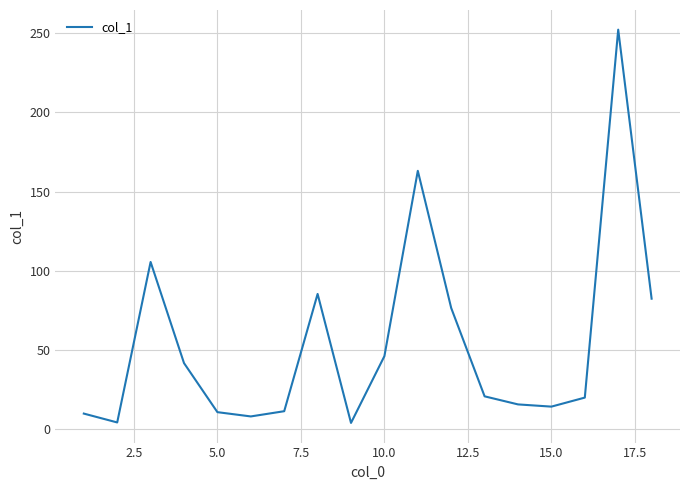

What is the maximum value shown in the chart?

252.3